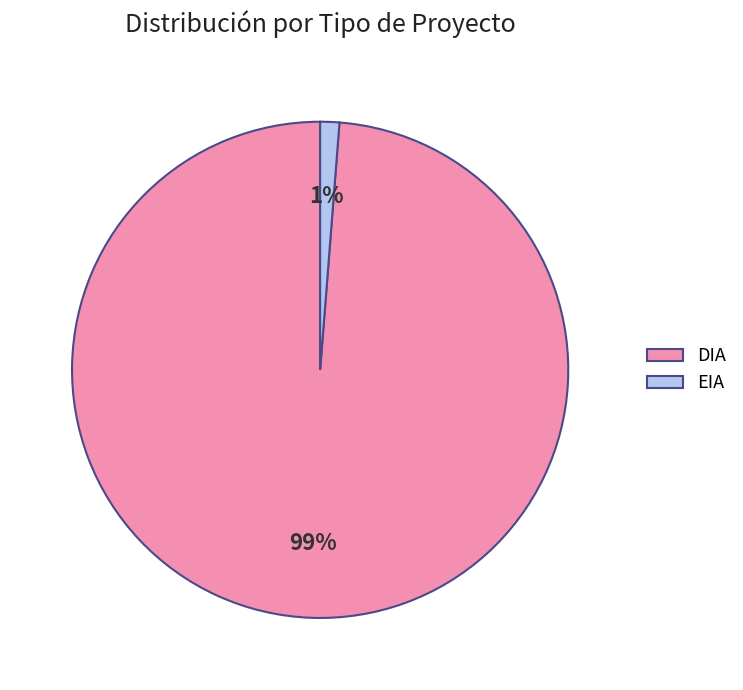

Does DIA account for over 50% of the chart?

Yes